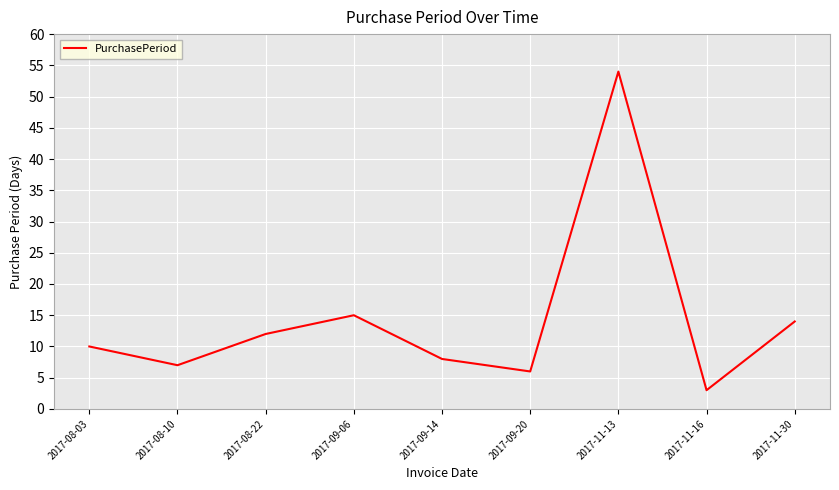

Reading left to right, extract all data points from this chart.

10	7	12	15	8	6	54	3	14